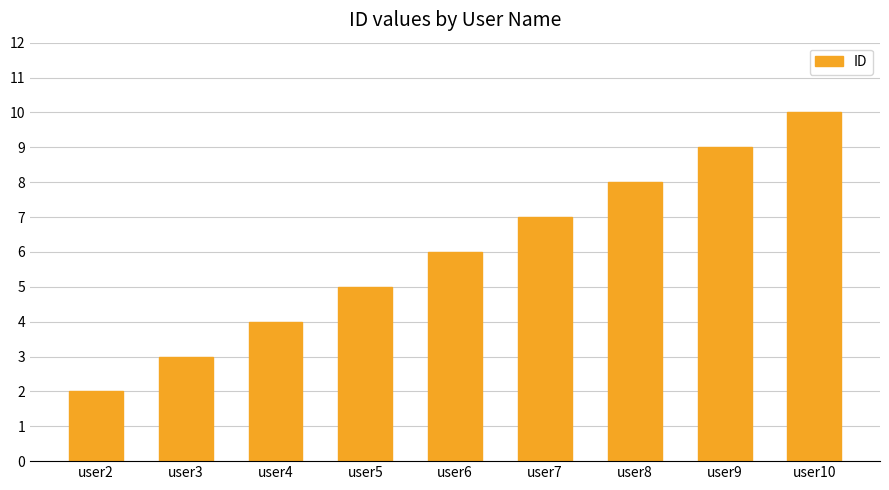

How many data points does each series have?

9